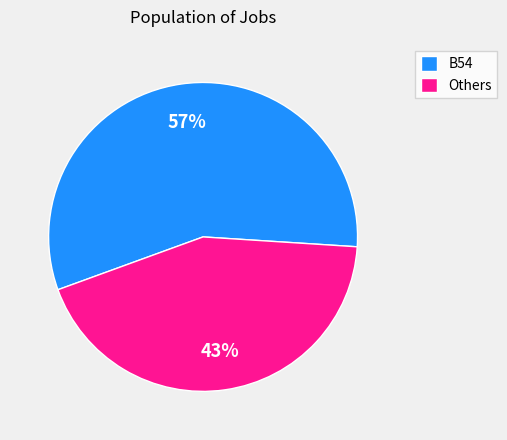

Is the sum of Others and B54 greater than half?

Yes